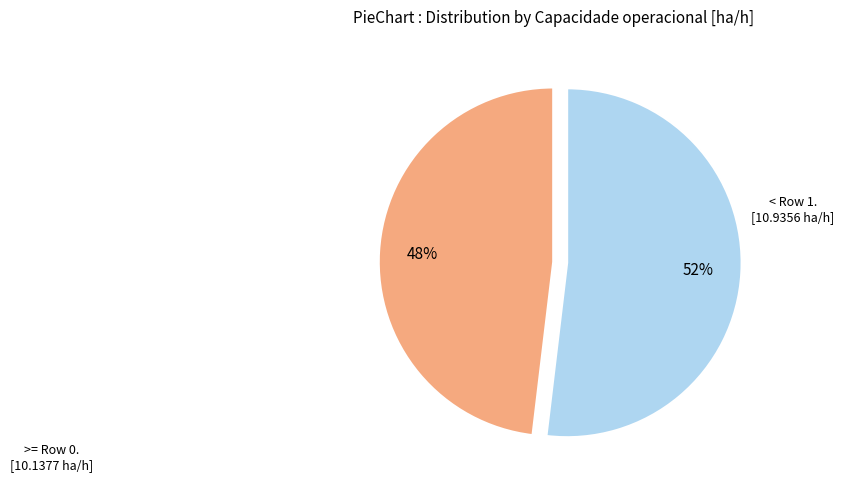

Count the number of slices in the pie.

2